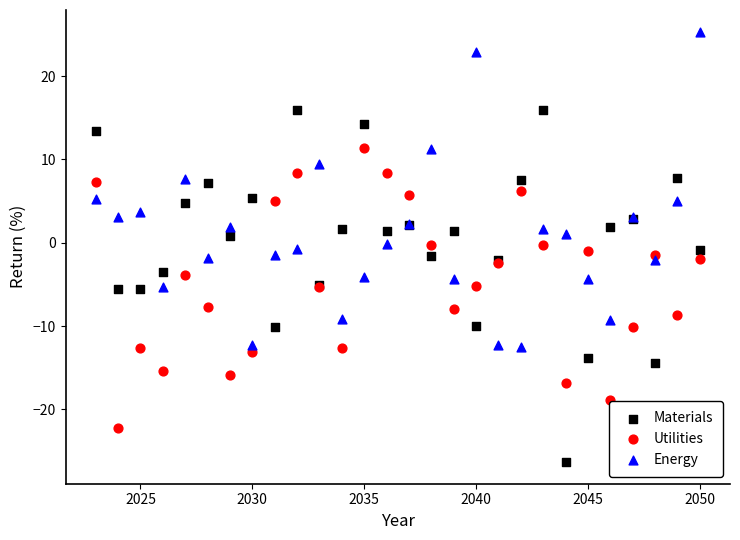

Which series contains the lowest Y value?

Materials